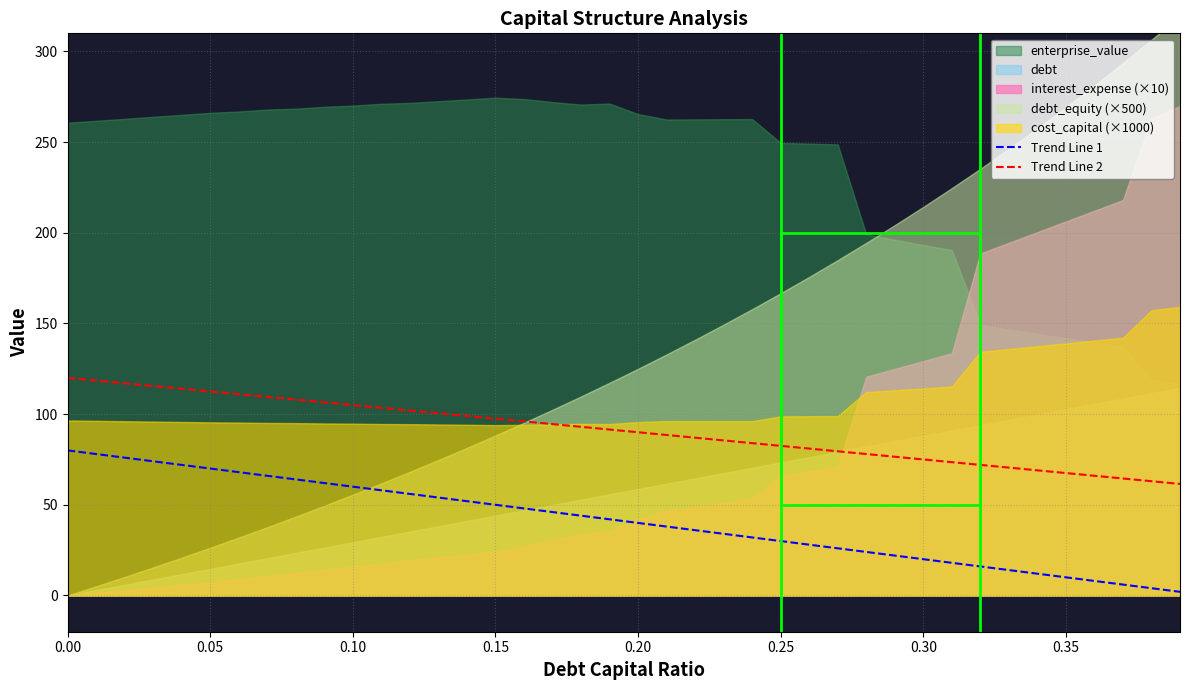

What is the maximum value for Trend Line 2?

120.0